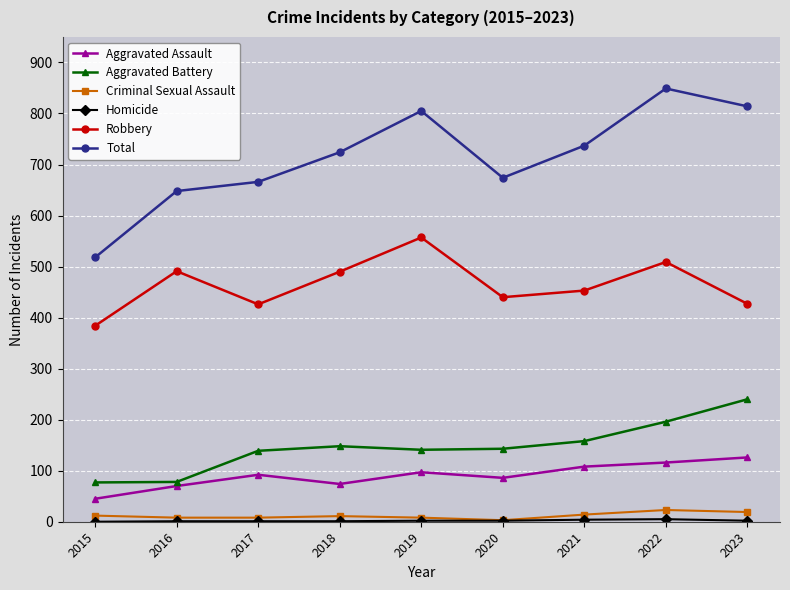

At which category does Aggravated Assault reach its first local valley?

2018